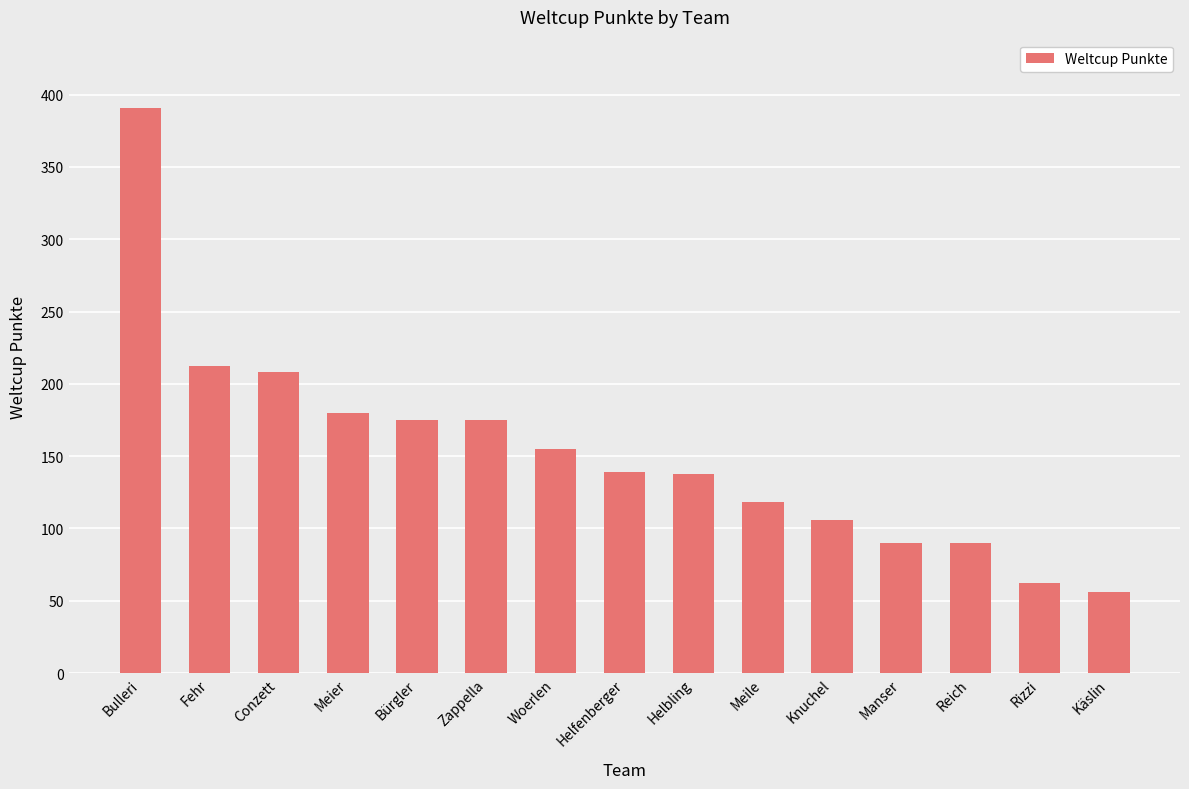

What is the smallest value displayed?

56